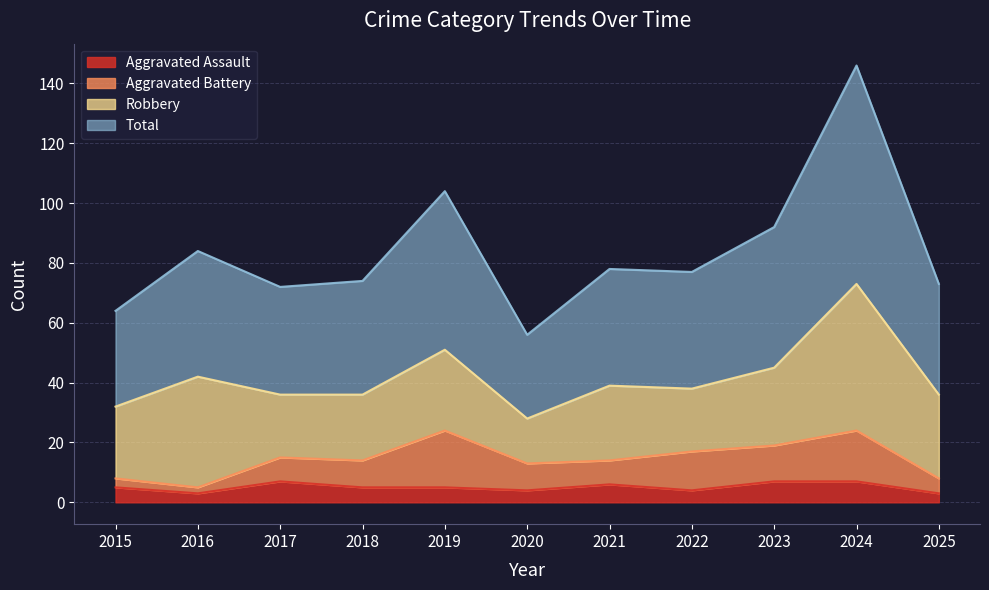

Does the chart have visible grid lines?

Yes